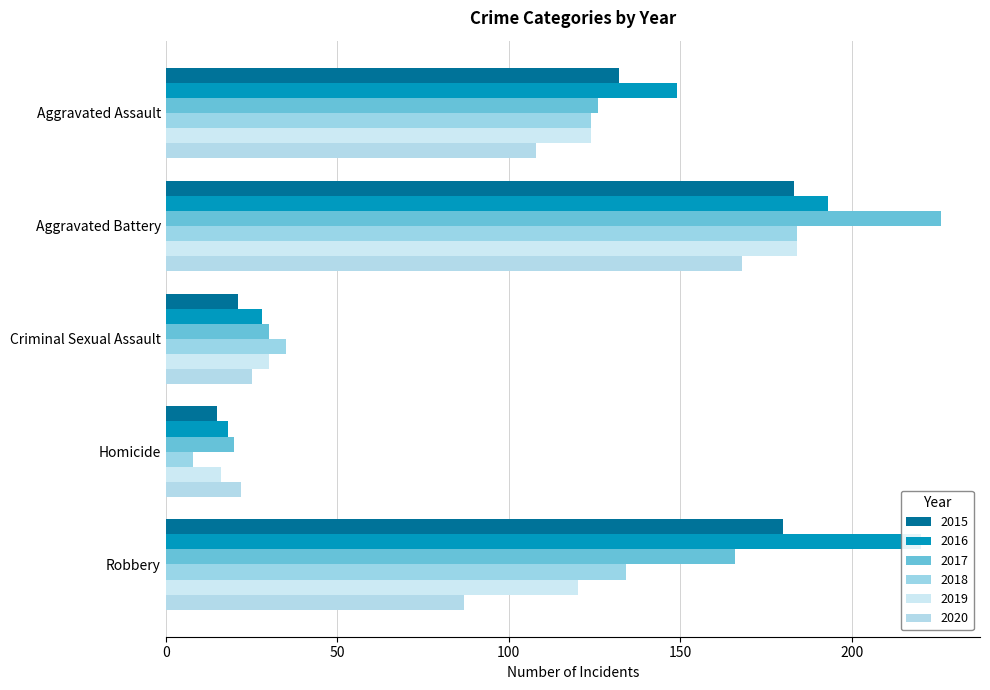

At which label does 2018 reach its minimum?

Homicide